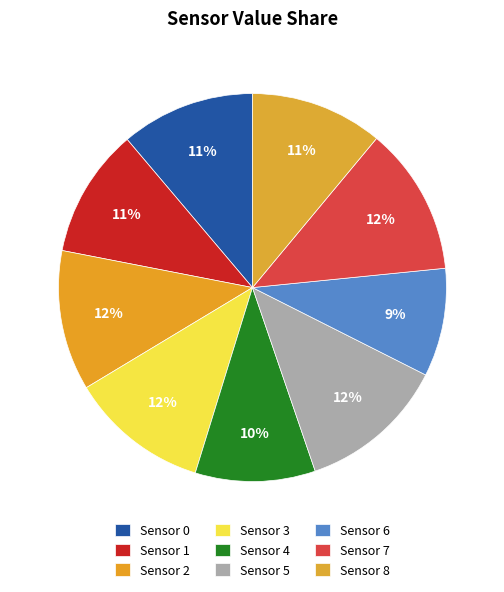

Rank the categories by value from lowest to highest.

Sensor 6, Sensor 4, Sensor 1, Sensor 8, Sensor 0, Sensor 3, Sensor 2, Sensor 5, Sensor 7